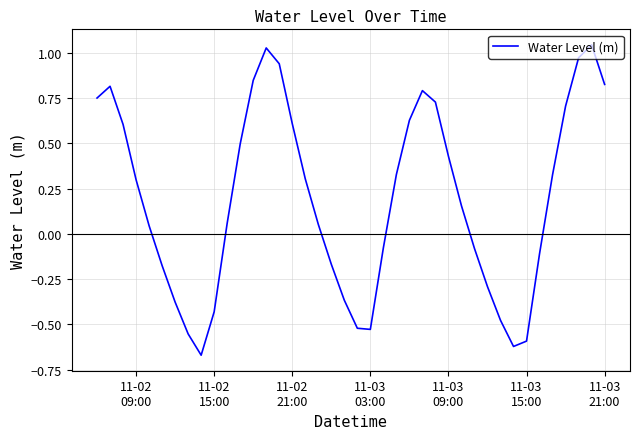

What is the difference between the maximum and minimum values?

1.7